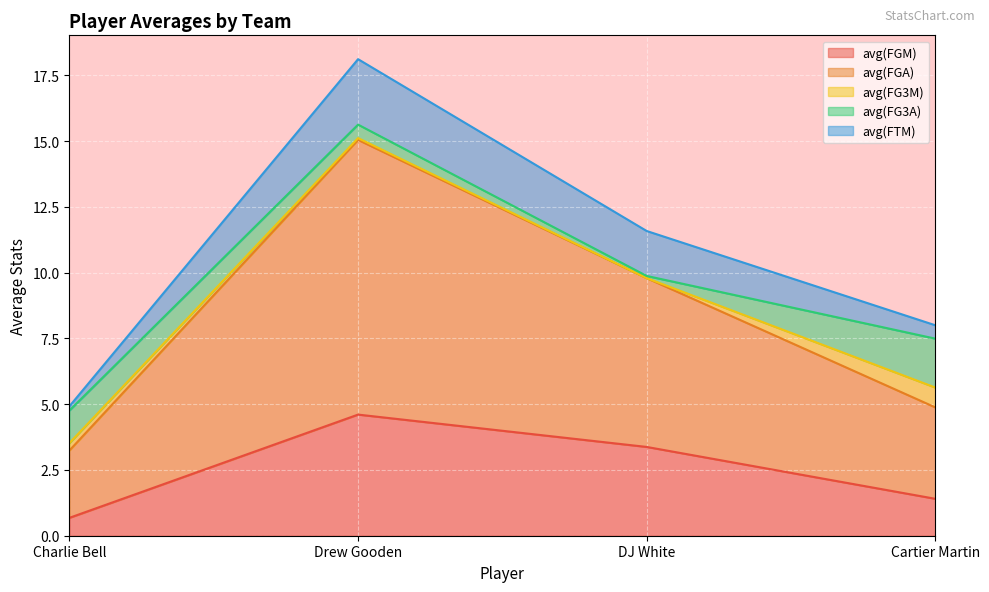

What is the difference between the second highest and second lowest values in the avg(FGM) series?

2.0